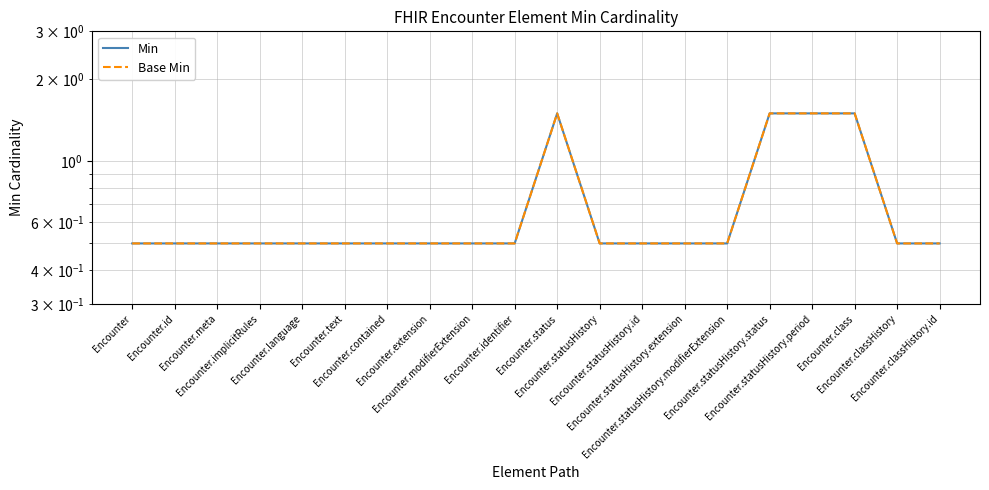

Which series has the largest range (max minus min)?

Min